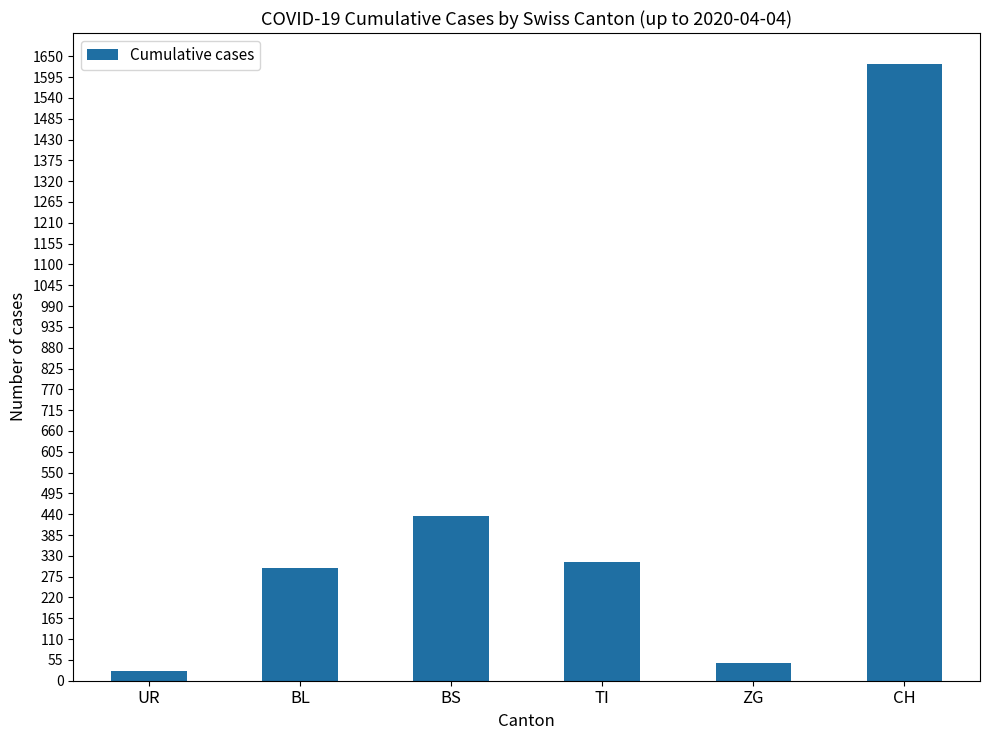

Is it true that the value at CH is 2391?

False